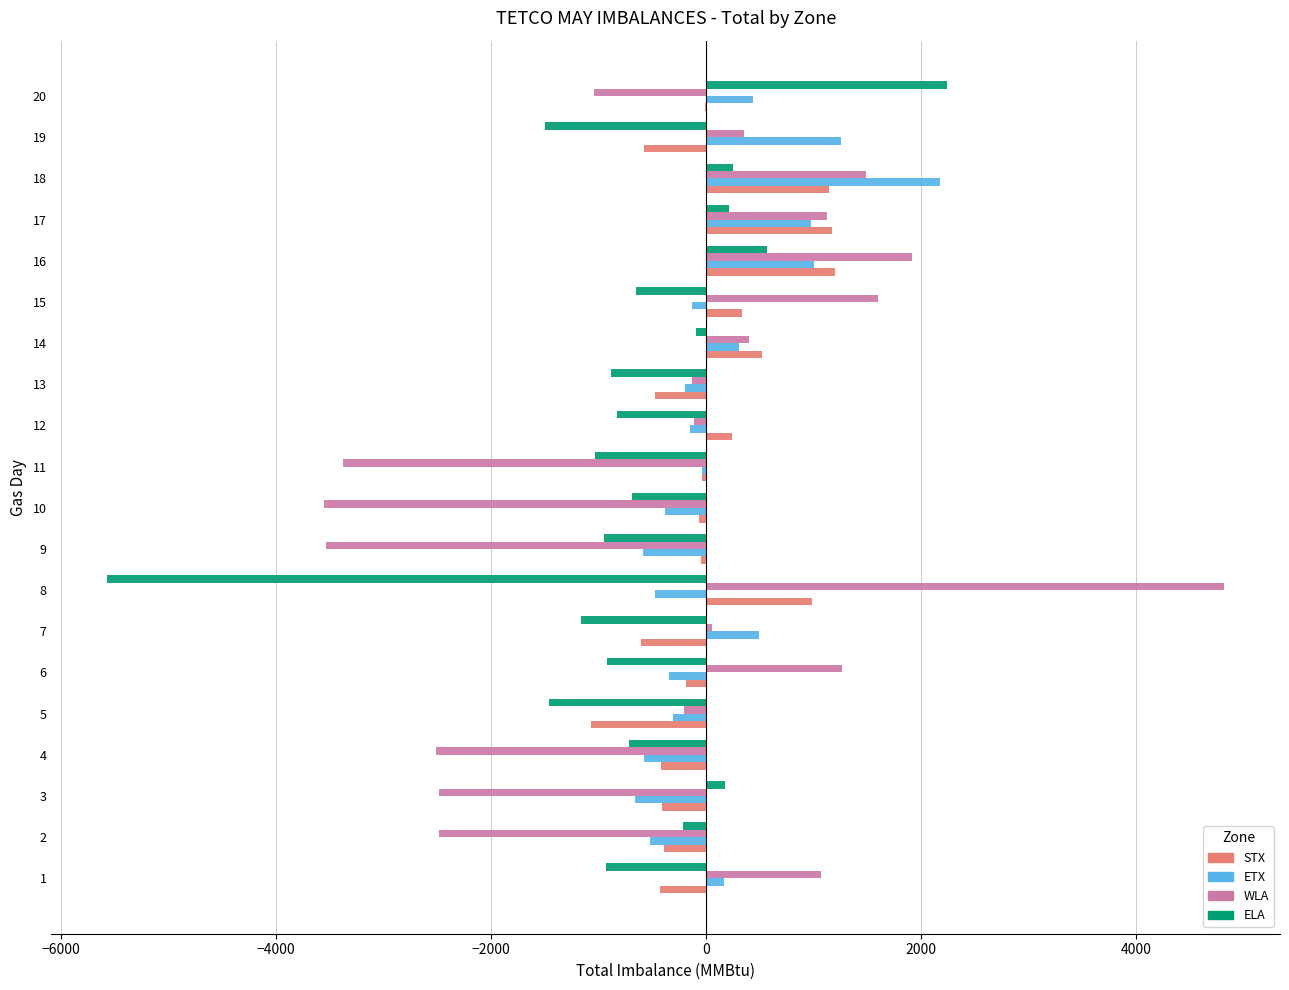

What is the highest value of the WLA series?

4818